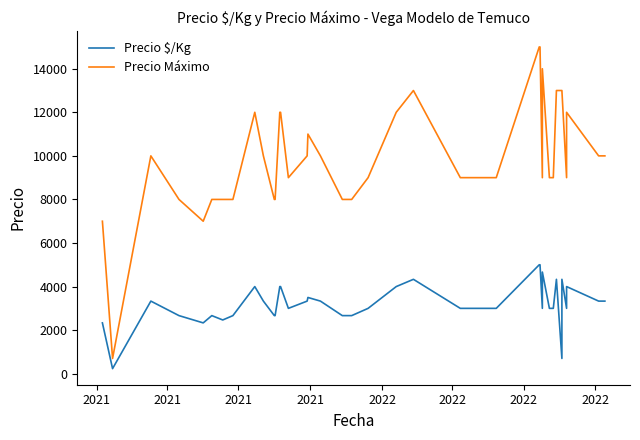

True or false: Precio $/Kg and Precio Máximo intersect in this chart.

False